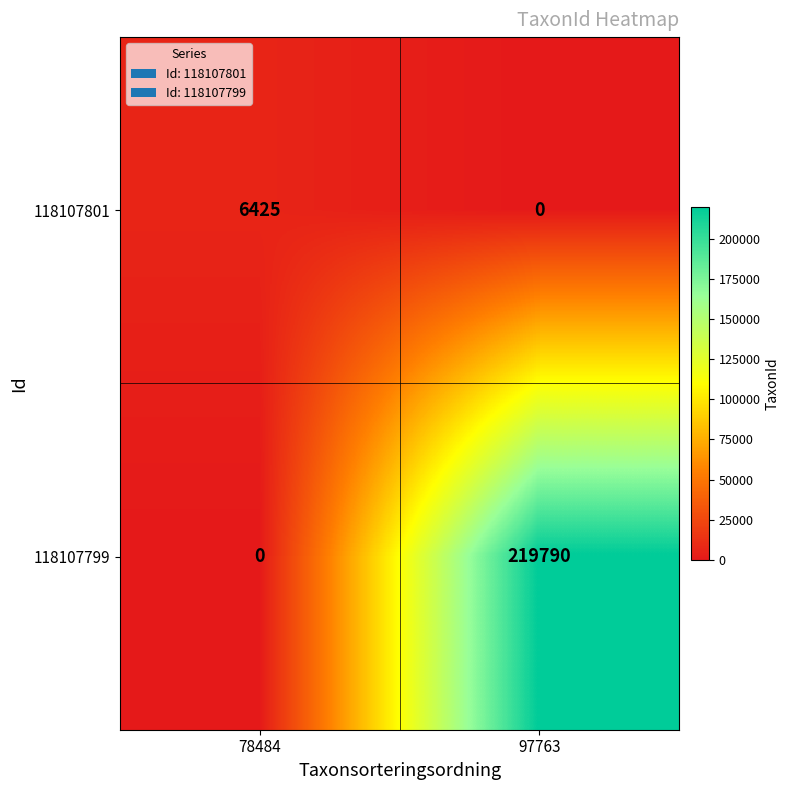

What is the sum of the 118107801 values at 97763 and 78484?

6425